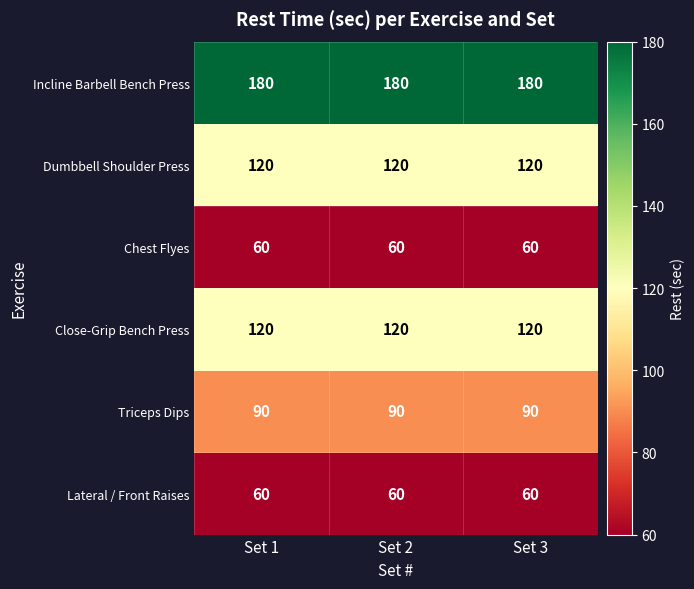

At how many categories does at least one series exceed 134?

3